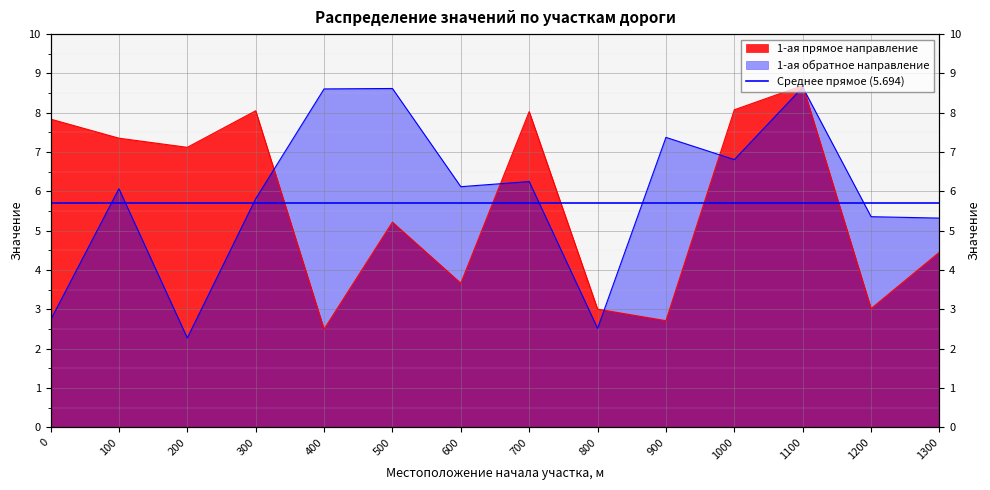

What is the difference between the highest and lowest values at 1300?

0.9